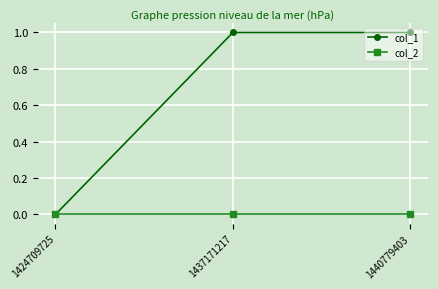

Reading left to right, what are all the values shown in this chart?

col_1: 1424709725=0	1437171217=1	1440779403=1
col_2: 1424709725=0	1437171217=0	1440779403=0